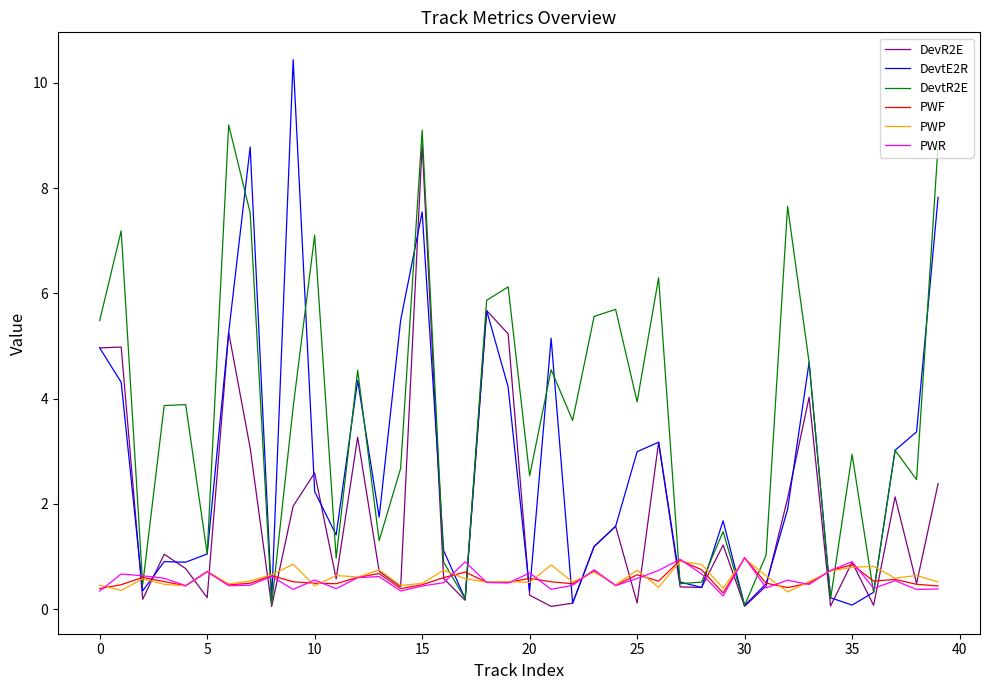

What is the greatest value displayed?

10.4